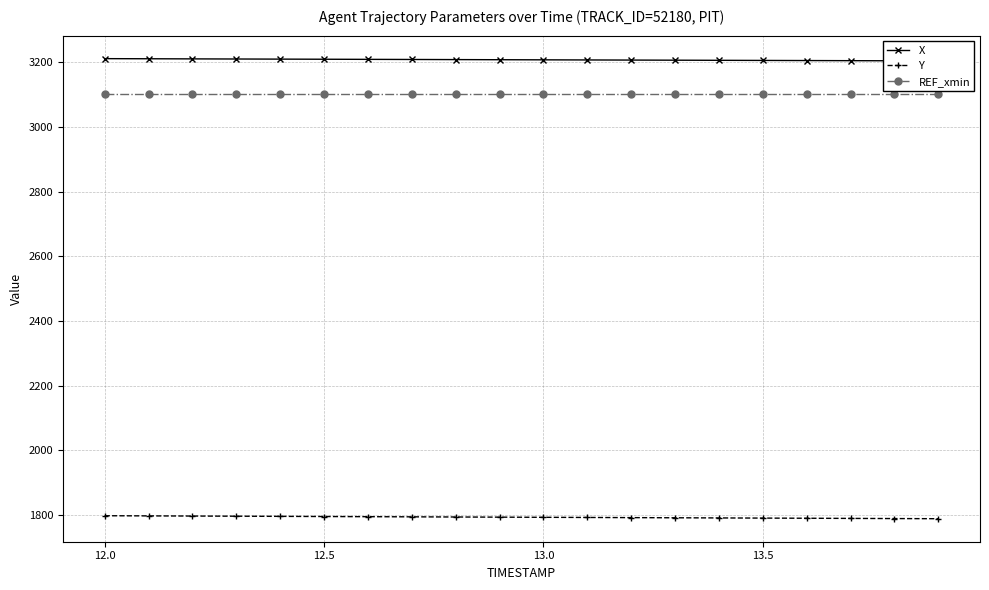

Which series has the largest total across all categories?

X